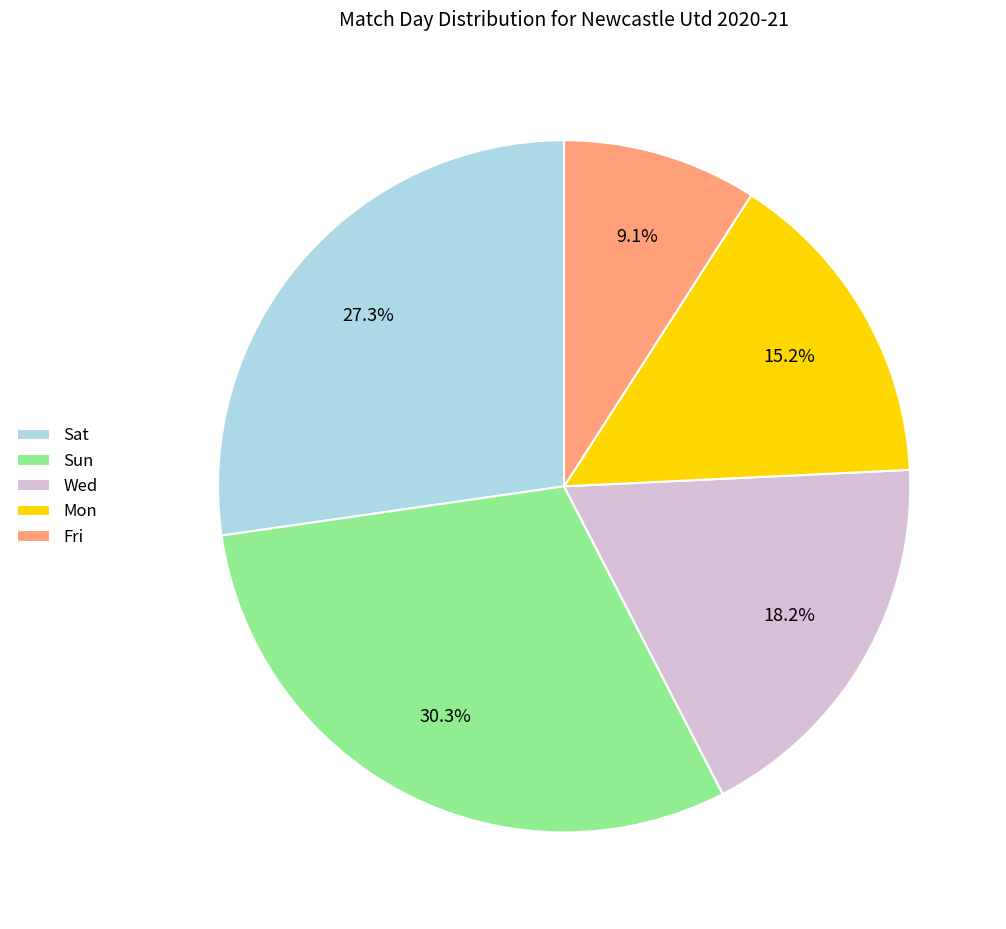

What is the ratio of the value at Sun to the value at Sat?

1.1